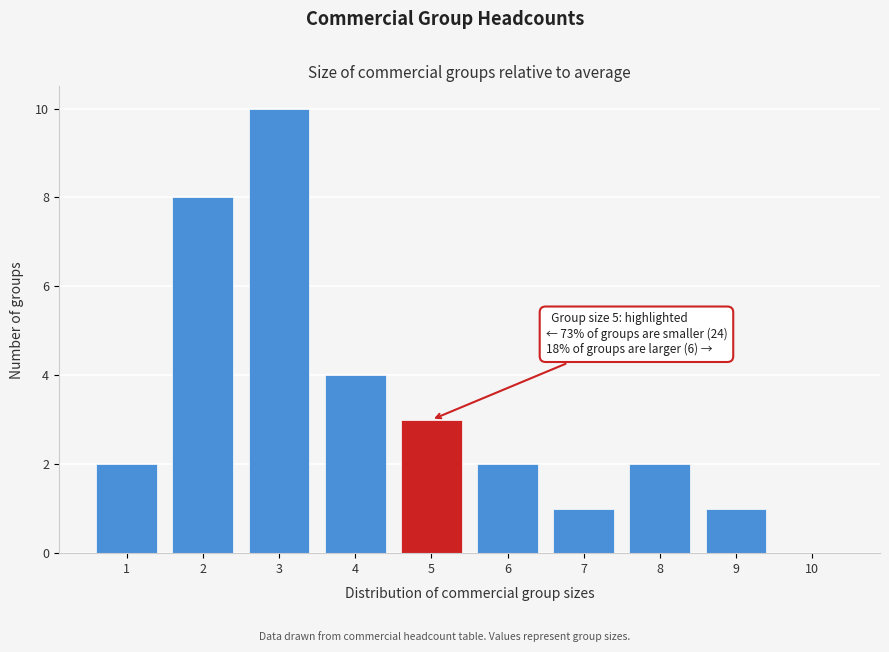

Reading left to right, transcribe all the data shown in this chart.

1=2	2=8	3=10	4=4	5=3	6=2	7=1	8=2	9=1	10=0